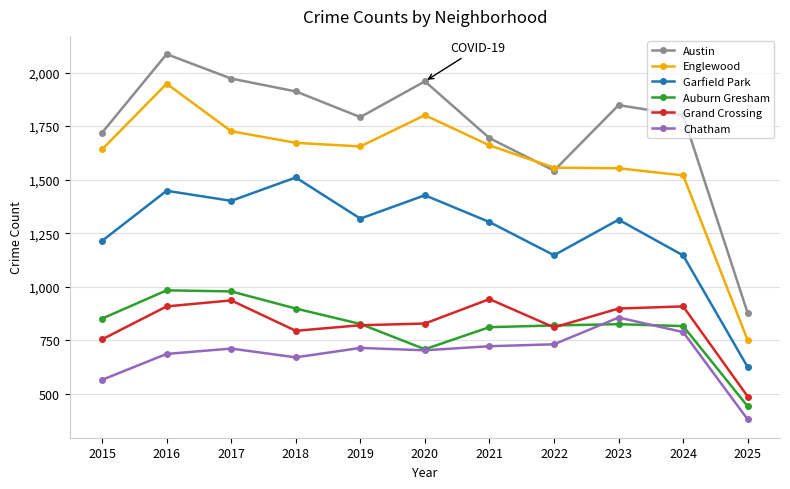

Rank the series by their maximum value, from highest to lowest.

Austin, Englewood, Garfield Park, Auburn Gresham, Grand Crossing, Chatham